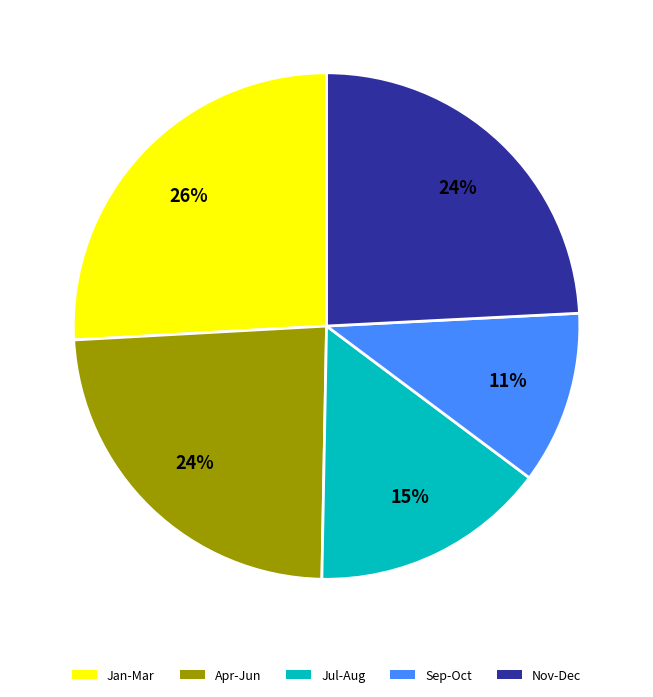

Is there any slice that represents more than half of the pie?

No